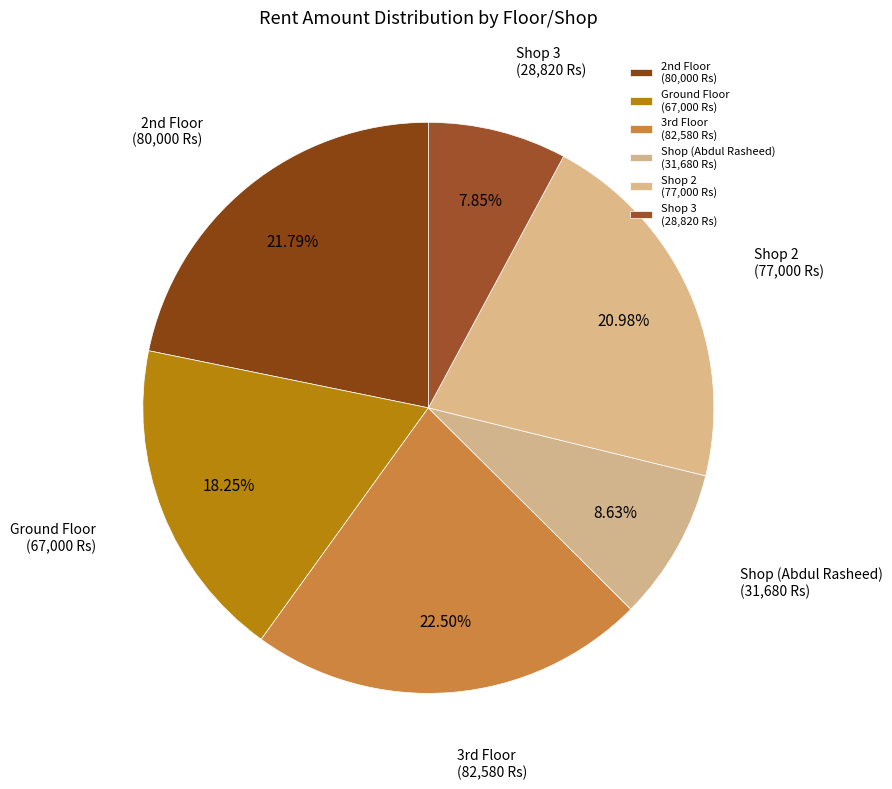

The Shop (Abdul Rasheed) slice represents 9% of the pie. True or false?

True